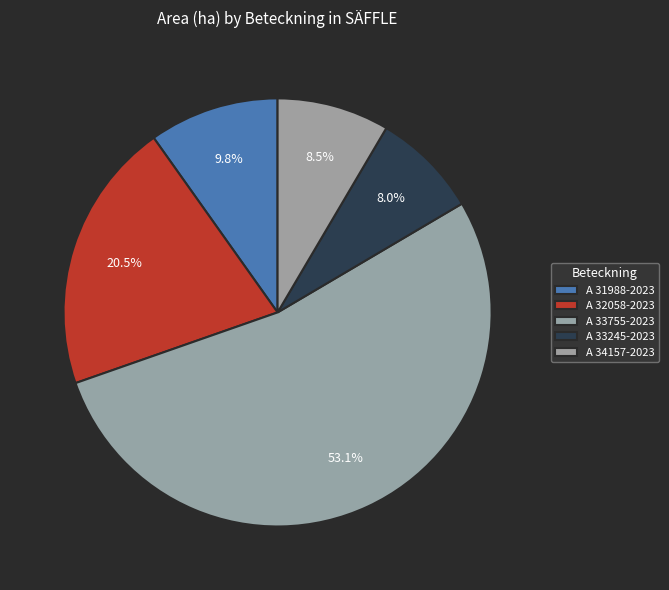

Does A 33755-2023 represent more than half of the total?

Yes